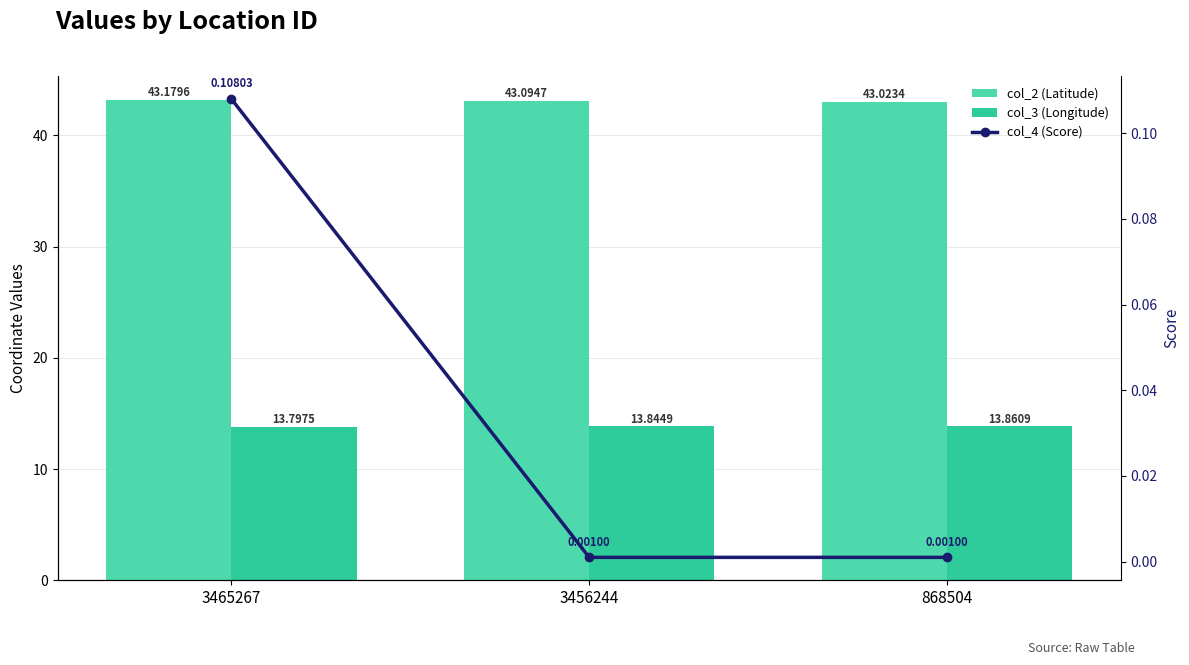

At how many categories does at least one series exceed 7?

3